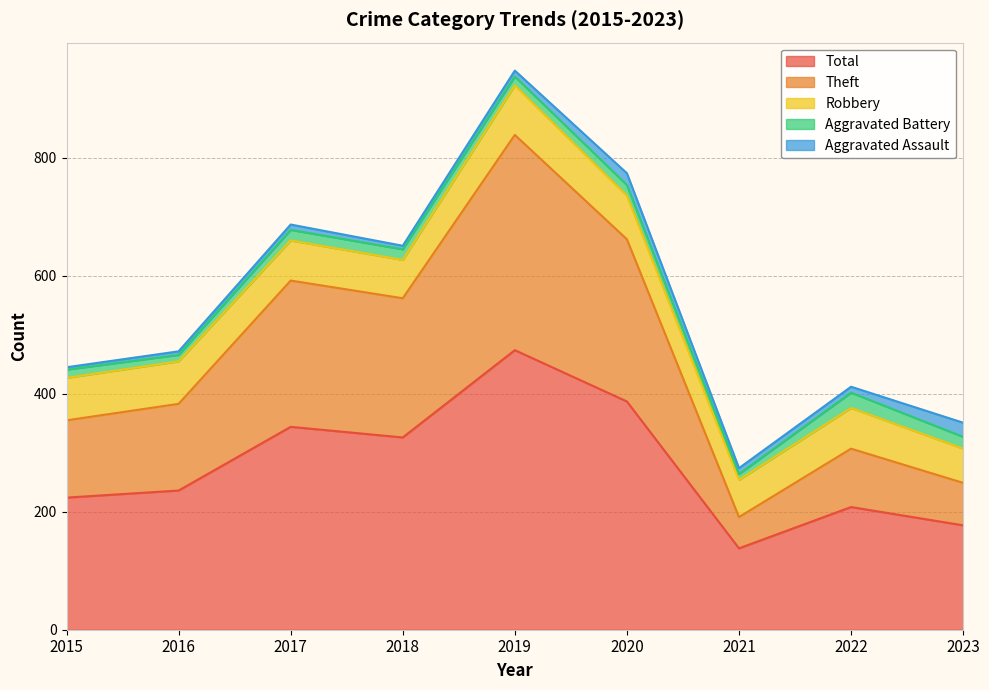

What value does the Aggravated Assault series have at 2016, to the nearest 10?

10